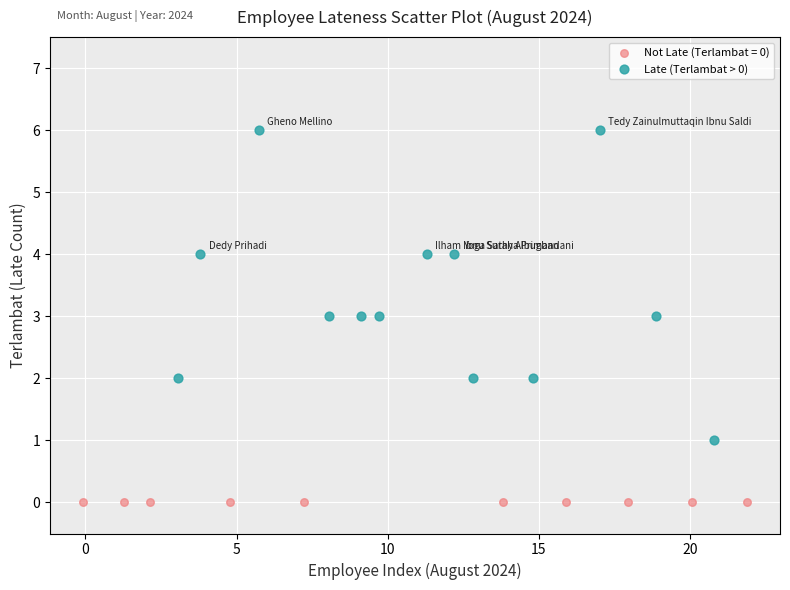

Which series reaches the maximum Y coordinate?

Late (Terlambat > 0)